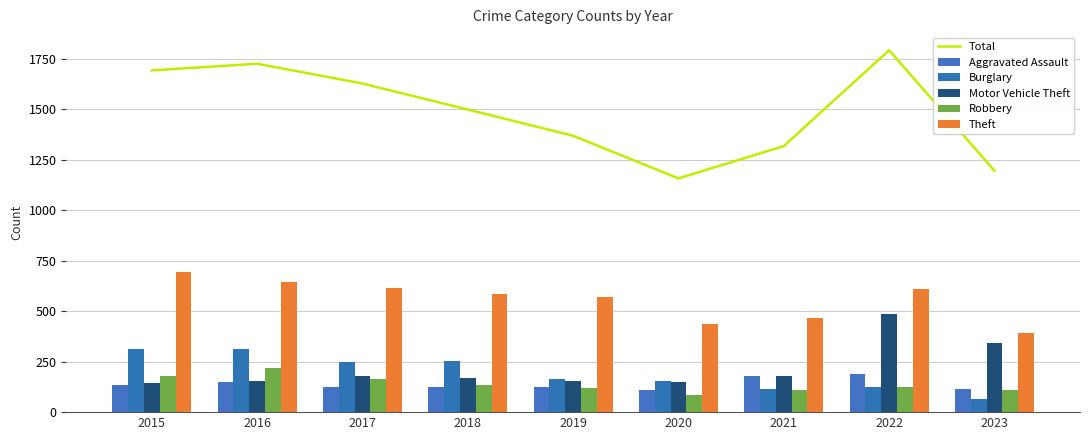

True or false: Theft has a value of 948 at 2016.

False